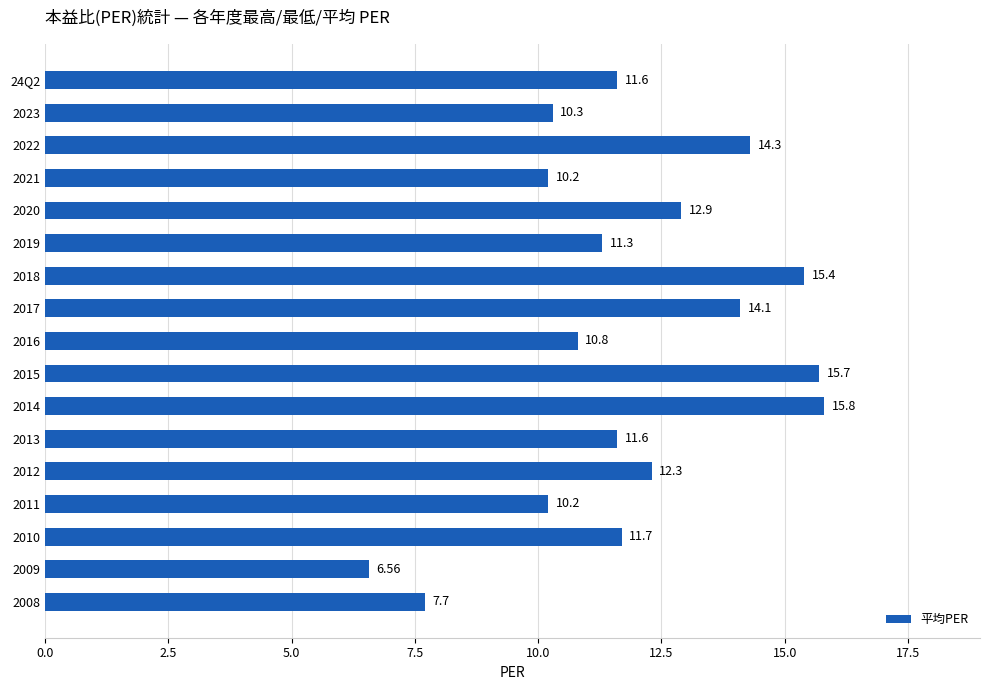

Where is the data nearest to the value 11?

2016